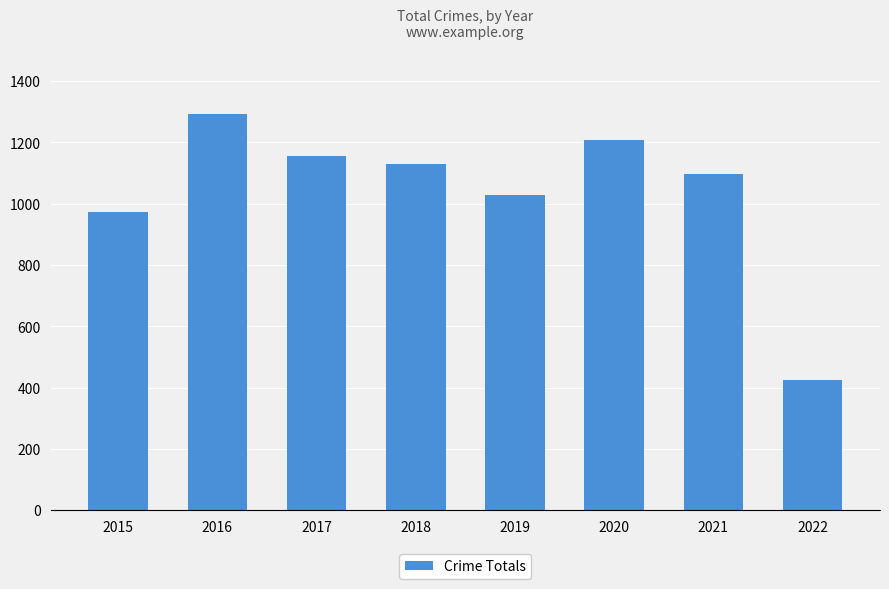

True or false: the data shows 1027 at 2019.

True